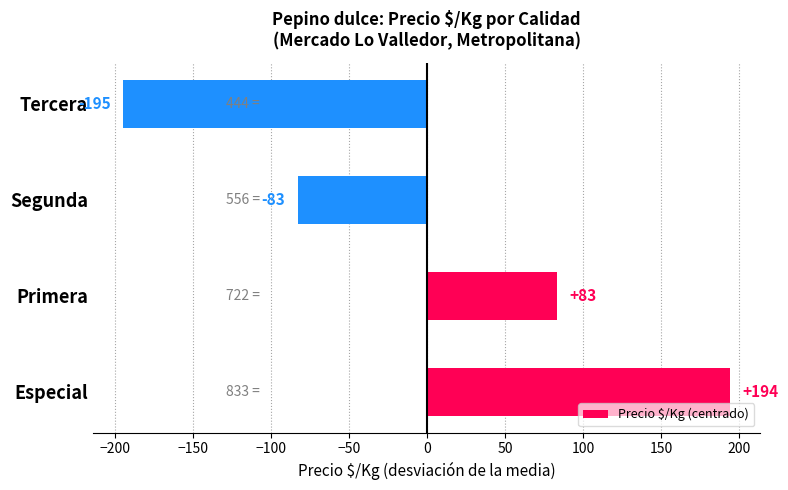

Rank the categories by value from highest to lowest.

Especial, Primera, Segunda, Tercera